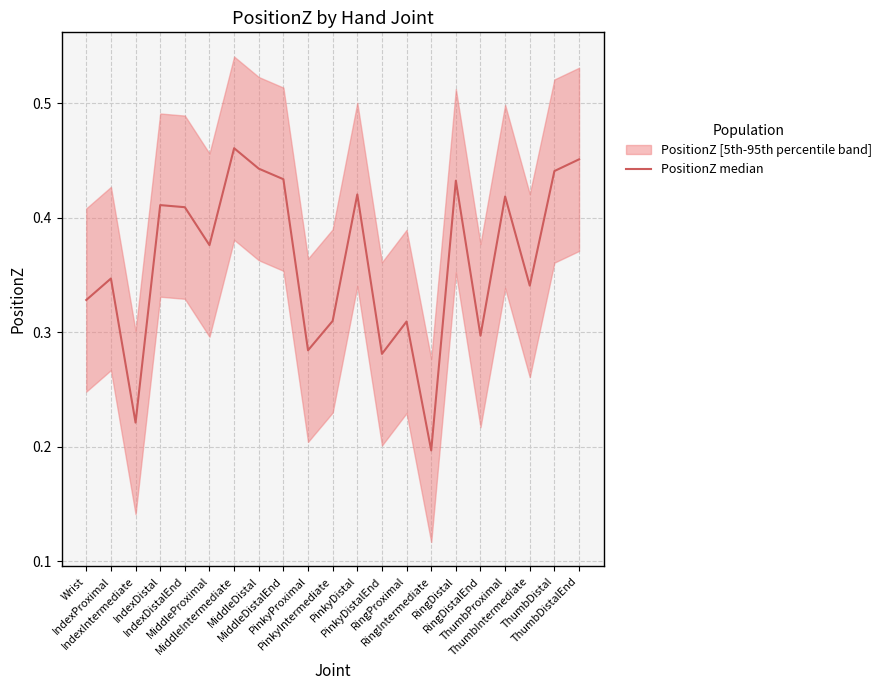

How many lines are shown in the chart?

1